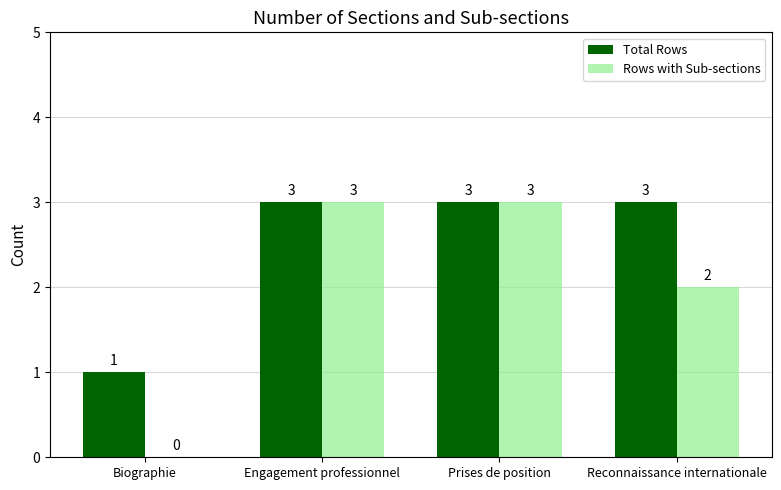

Reading left to right, list all the values displayed in this chart.

Total Rows: Biographie=1	Engagement professionnel=3	Prises de position=3	Reconnaissance internationale=3
Rows with Sub-sections: Biographie=0	Engagement professionnel=3	Prises de position=3	Reconnaissance internationale=2